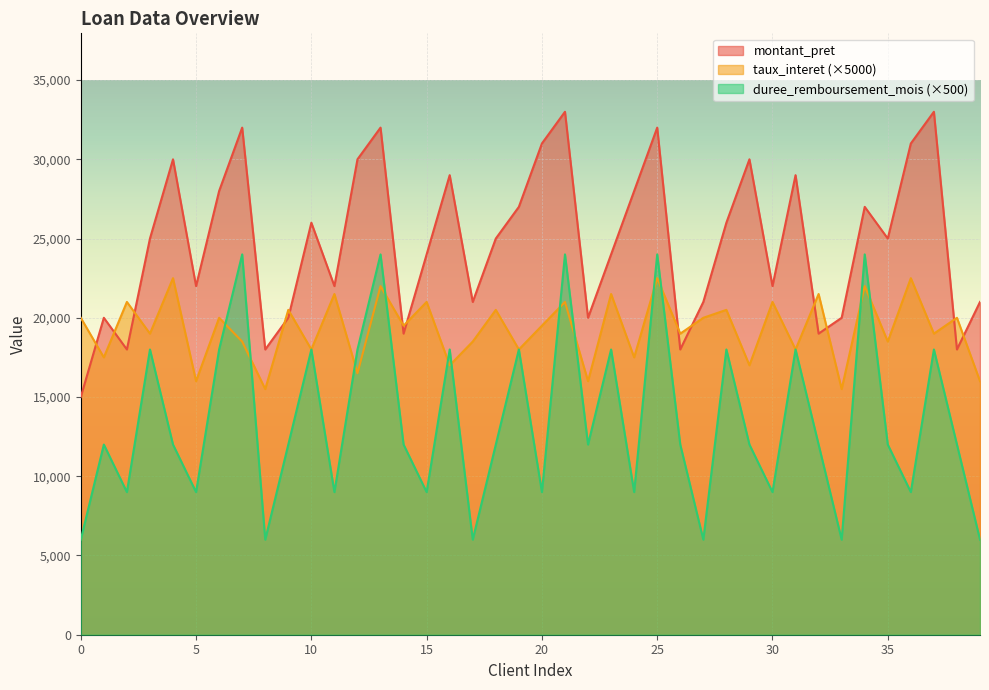

What is the sum of all taux_interet values?

771500